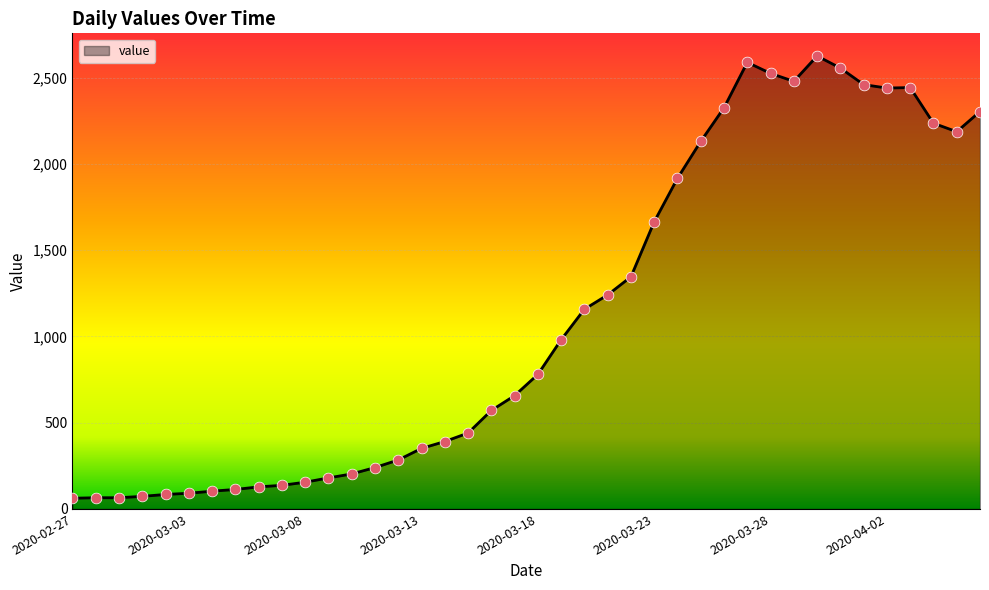

What is the smallest value displayed?

62